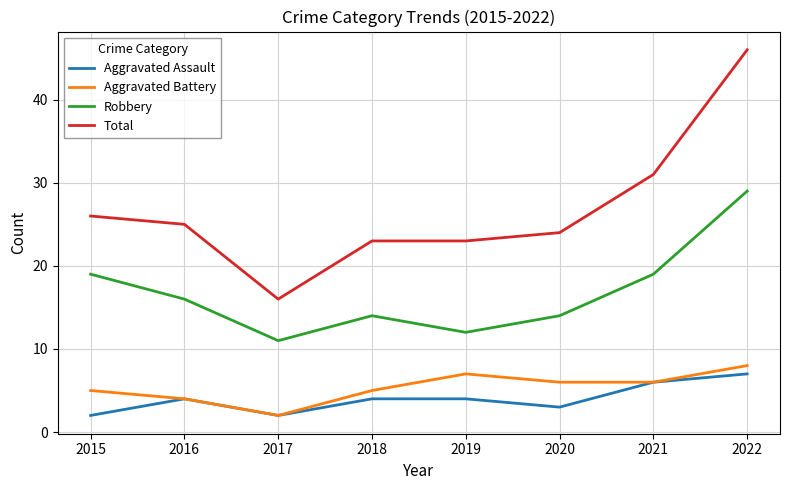

At how many categories does at least one series exceed 19?

7